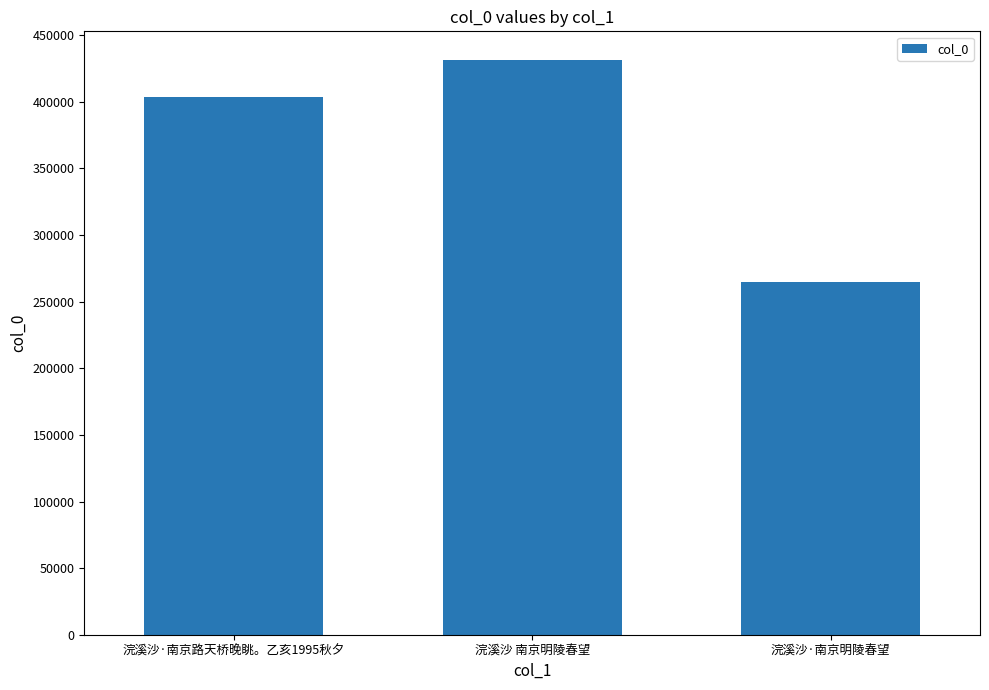

At which category does the chart reach its minimum across all series?

浣溪沙·南京明陵春望